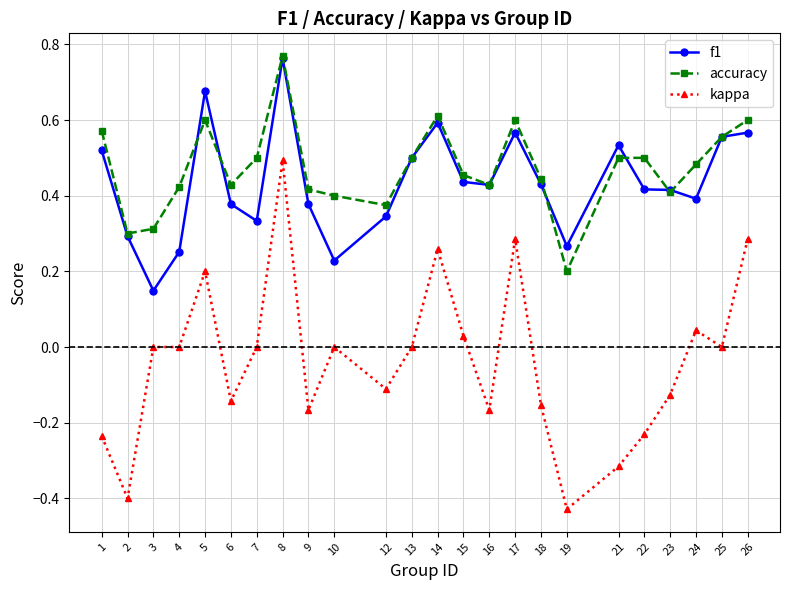

At which label does accuracy reach its minimum?

19